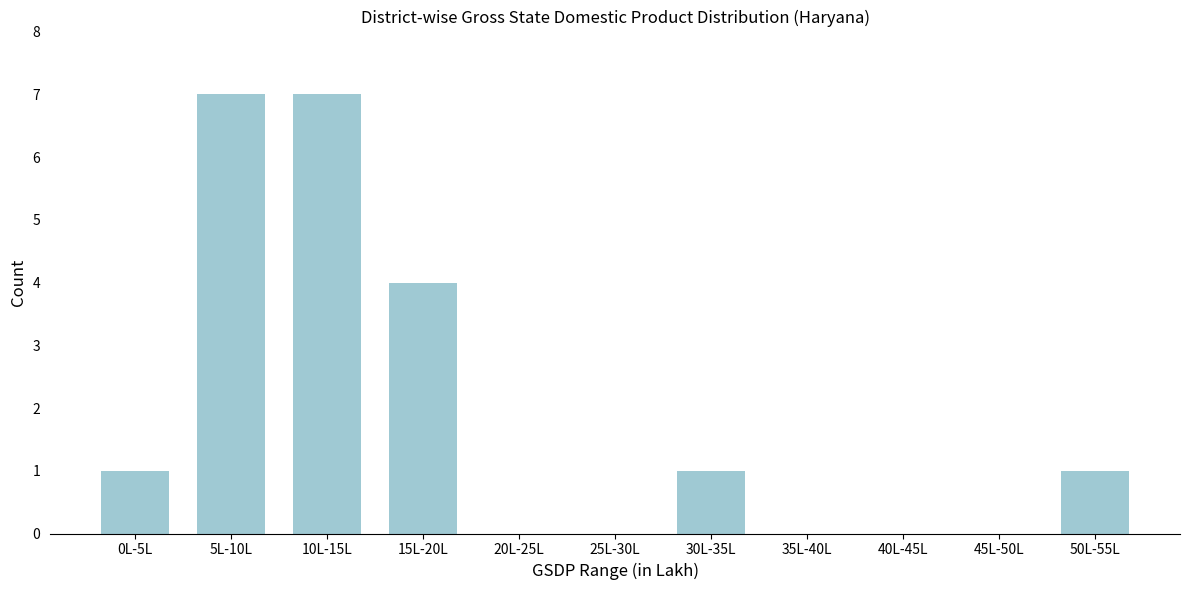

Reading left to right, list all the values displayed in this chart.

0L-5L=1	5L-10L=7	10L-15L=7	15L-20L=4	20L-25L=0	25L-30L=0	30L-35L=1	35L-40L=0	40L-45L=0	45L-50L=0	50L-55L=1